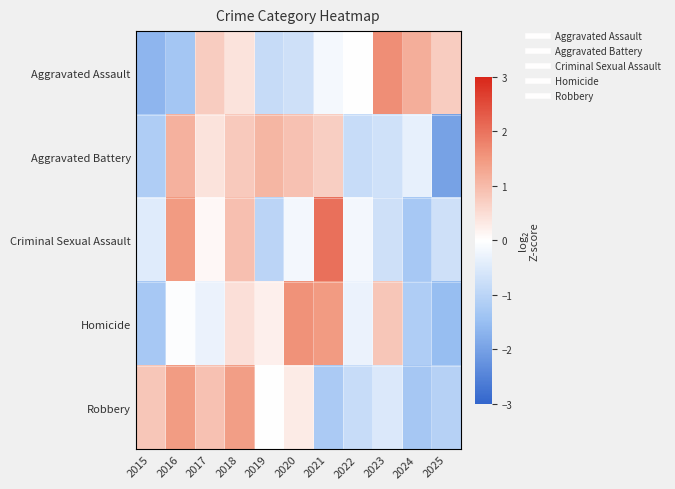

Reading left to right, transcribe all the data shown in this chart.

Aggravated Assault: 2015=-1.7	2016=-1.3	2017=0.7	2018=0.4	2019=-0.8	2020=-0.7	2021=-0.2	2022=0.0	2023=1.6	2024=1.2	2025=0.7
Aggravated Battery: 2015=-1.2	2016=1.1	2017=0.4	2018=0.8	2019=1.1	2020=0.9	2021=0.7	2022=-0.8	2023=-0.7	2024=-0.3	2025=-2.0
Criminal Sexual Assault: 2015=-0.4	2016=1.5	2017=0.1	2018=0.9	2019=-1.0	2020=-0.2	2021=2.0	2022=-0.2	2023=-0.7	2024=-1.3	2025=-0.7
Homicide: 2015=-1.3	2016=-0.0	2017=-0.3	2018=0.5	2019=0.2	2020=1.6	2021=1.5	2022=-0.3	2023=0.8	2024=-1.2	2025=-1.5
Robbery: 2015=0.8	2016=1.5	2017=0.9	2018=1.4	2019=0.0	2020=0.3	2021=-1.2	2022=-0.8	2023=-0.5	2024=-1.3	2025=-1.1